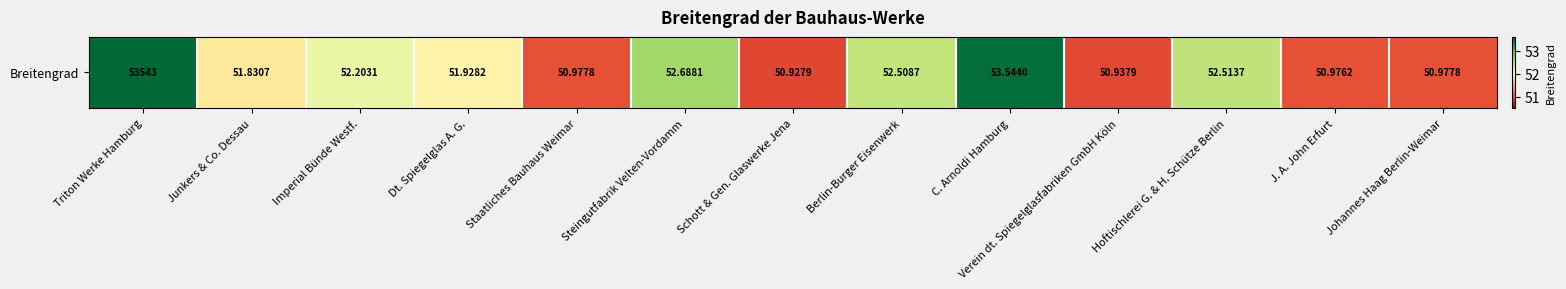

What is the greatest value displayed?

54.0